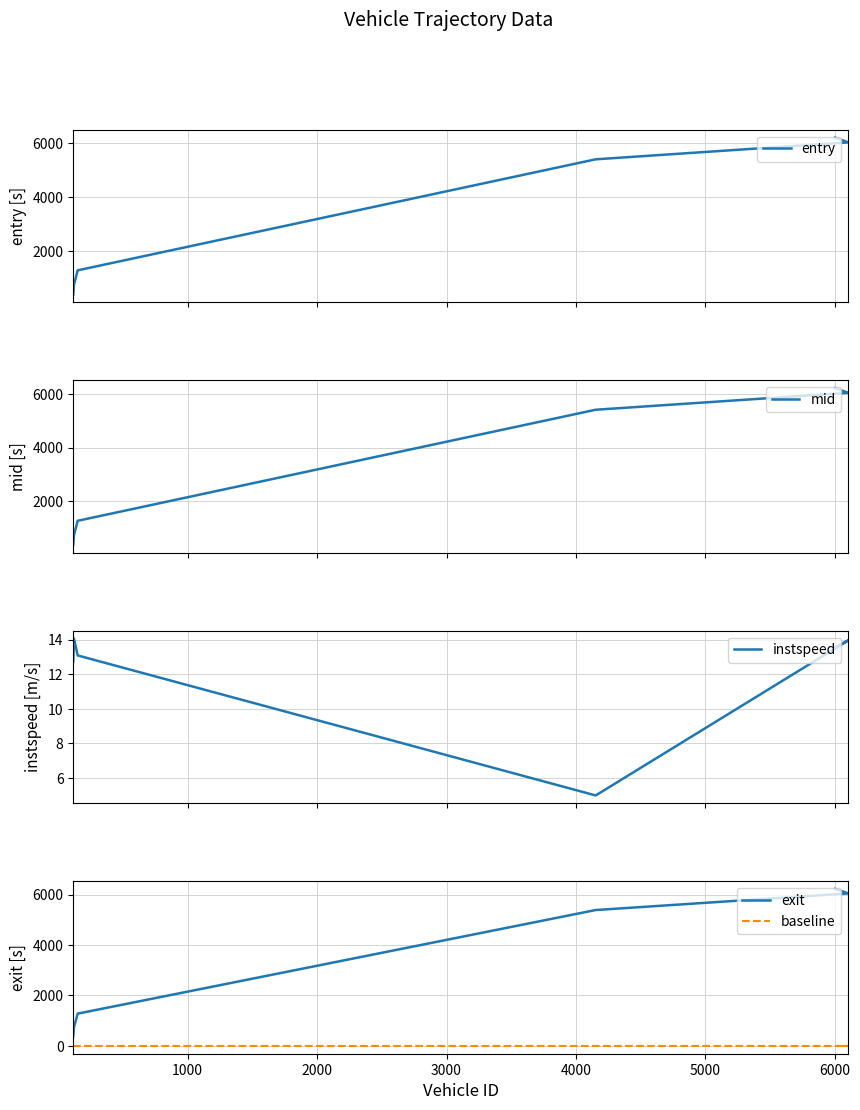

How many lines are shown in the chart?

5